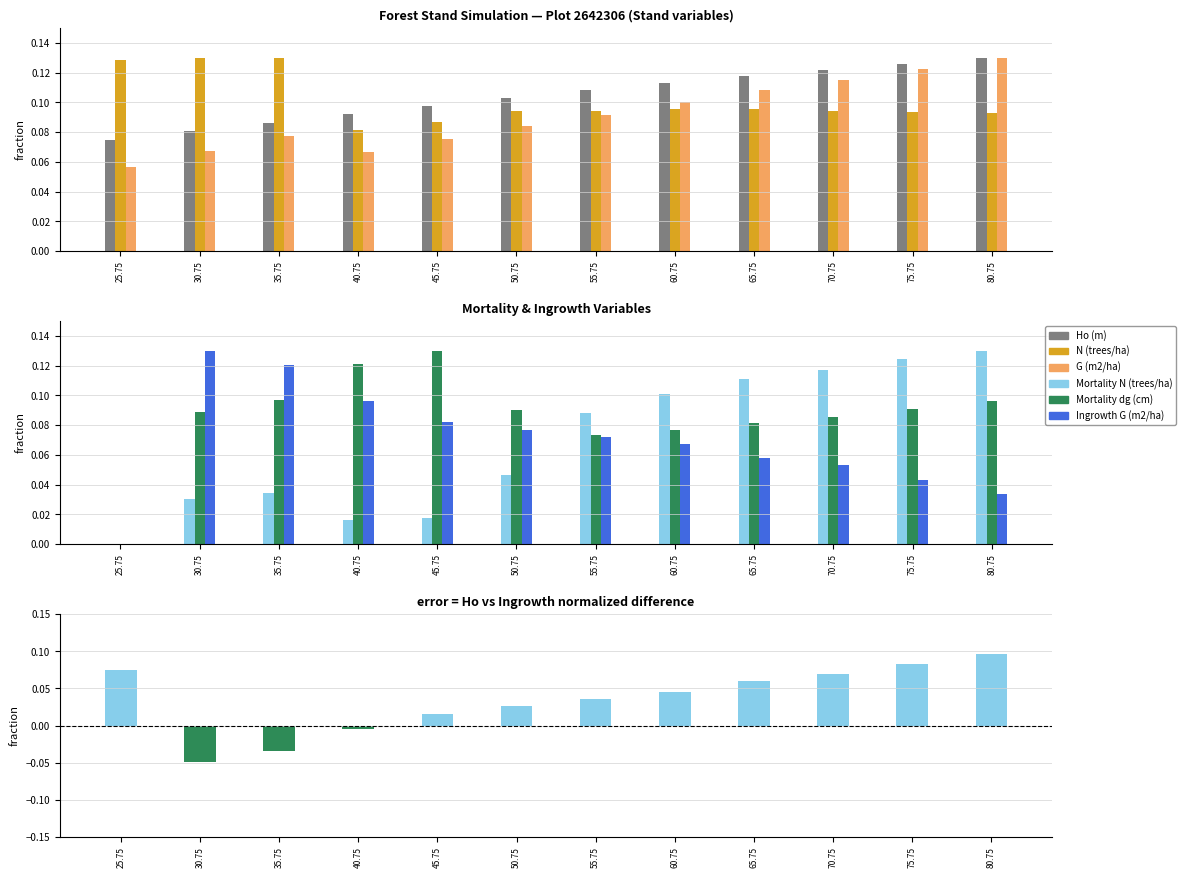

What is the difference between the maximum and minimum values in the Mortality N (trees/ha) series?

0.1